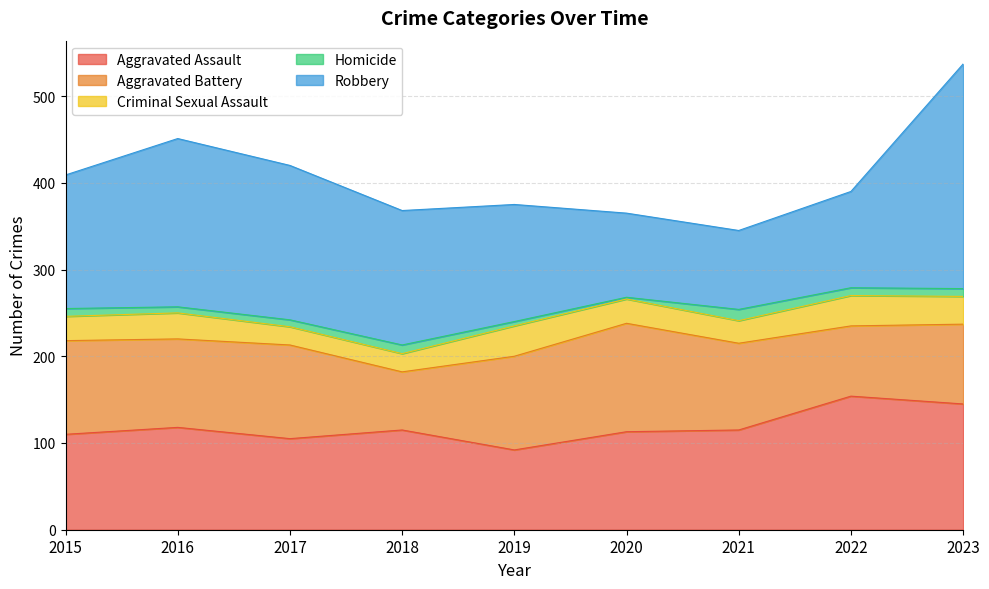

How many values in the Criminal Sexual Assault series are below 28?

3